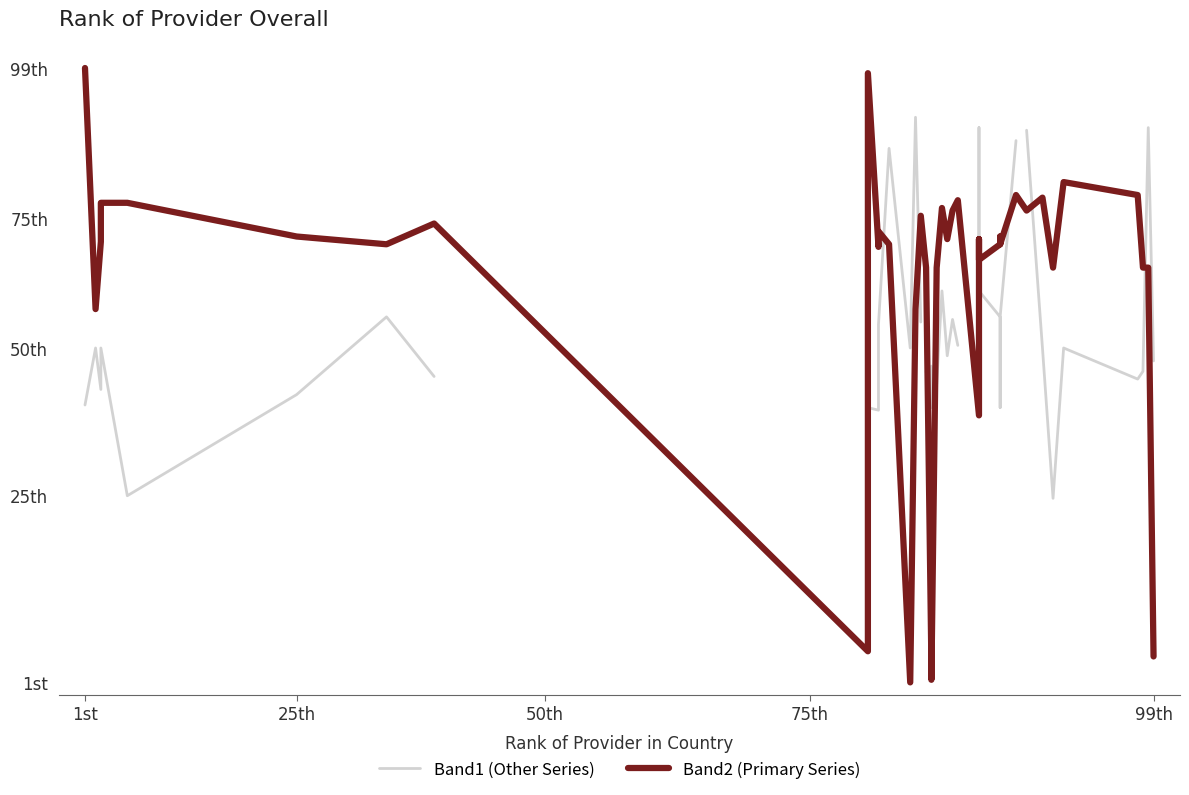

Rank the series at 28 from highest to lowest value.

Band2, Band1